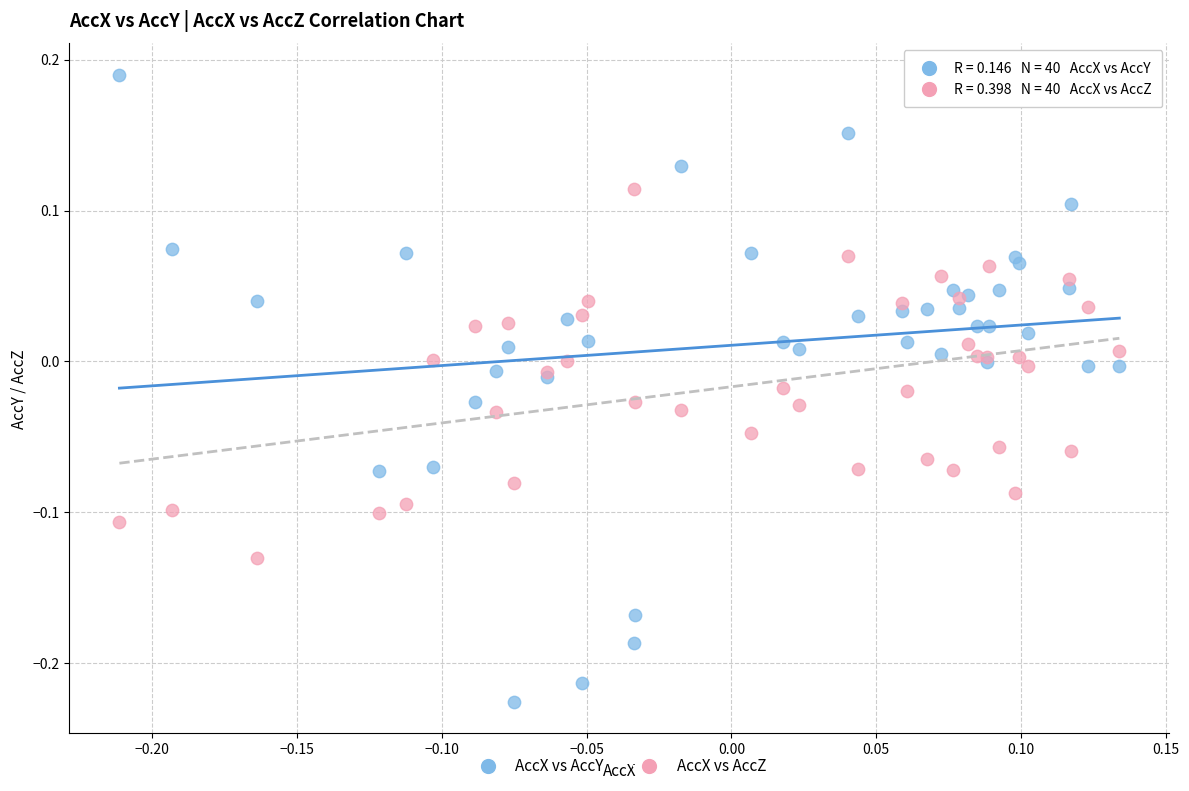

Which series reaches the maximum Y coordinate?

AccX vs AccY